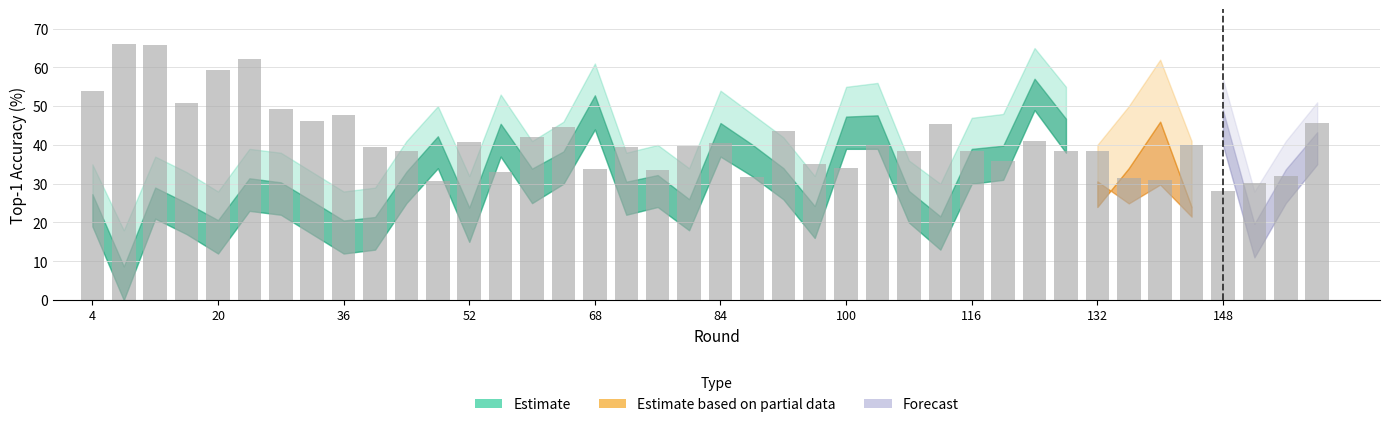

What is the difference between the maximum and minimum values?

37.9